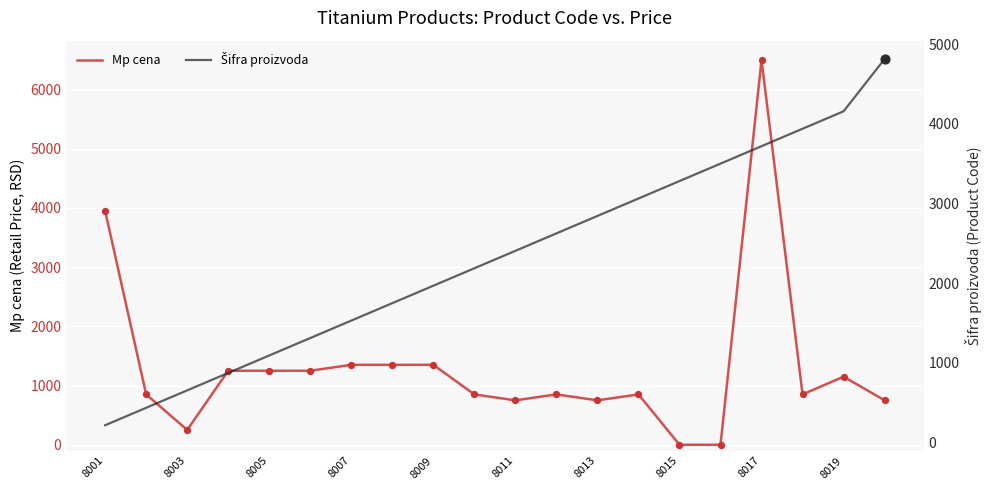

What are all the series names shown in the legend?

Mp cena, Šifra proizvoda